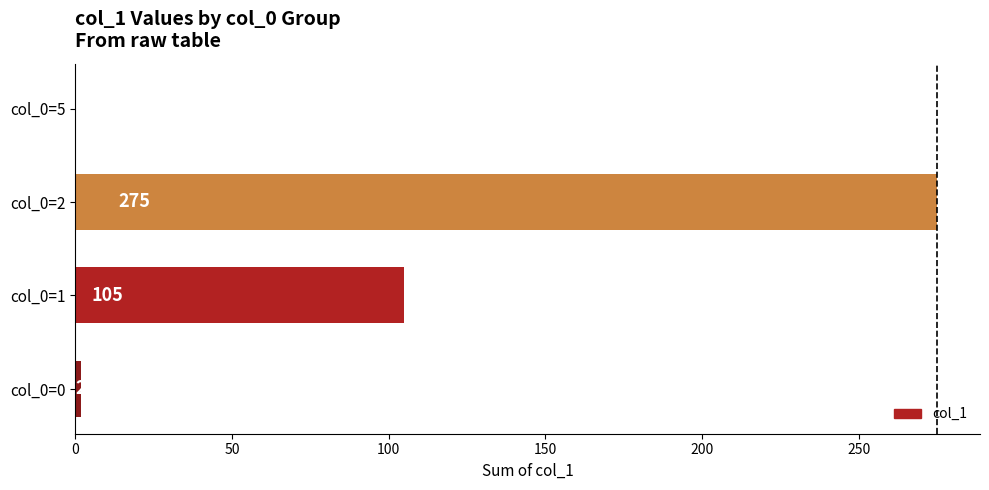

How many positive values are there?

3